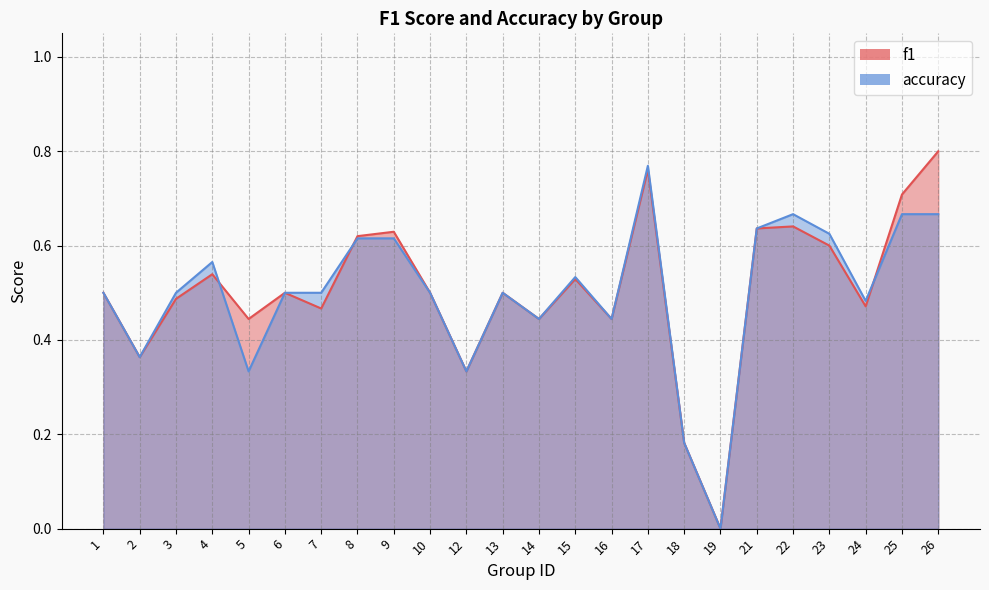

What is the total value across all series at 24?

1.0